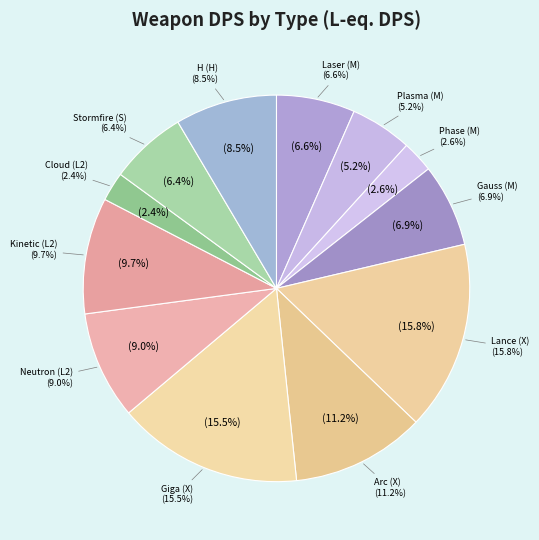

The Arc (X) slice represents 19% of the pie. True or false?

False